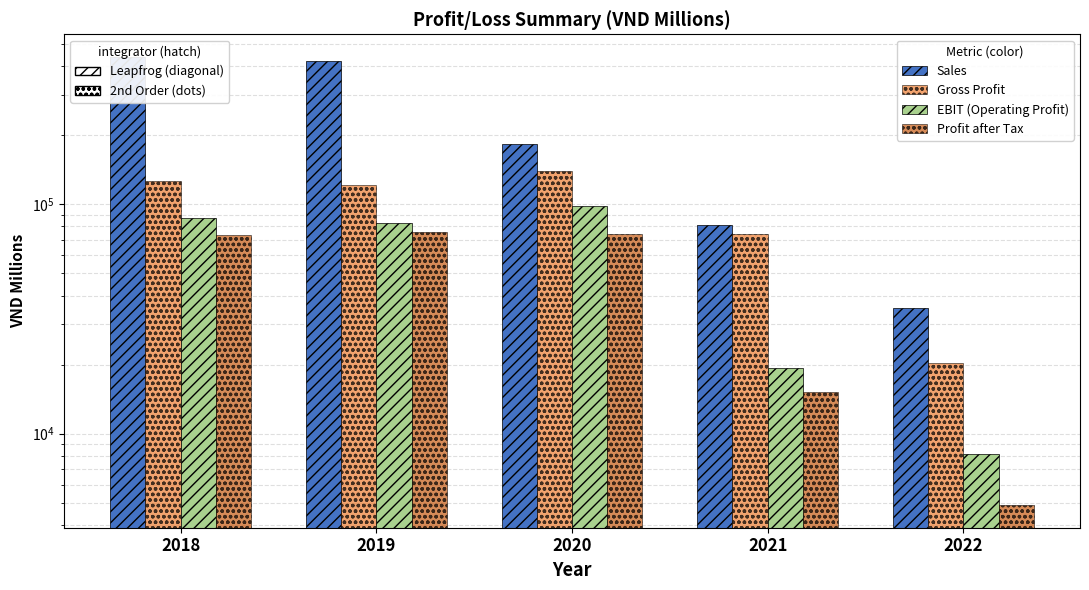

What is the value of the Gross Profit bar at the 1st from the left?

126144